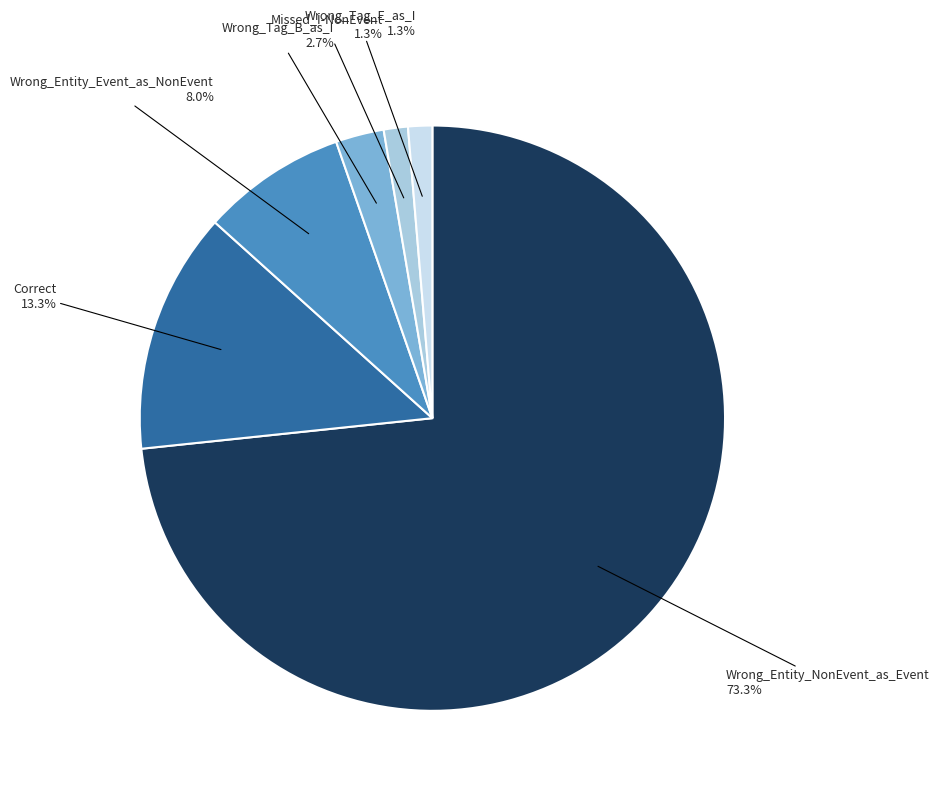

To the nearest percent, what is the difference between the largest and smallest slice percentages?

72%